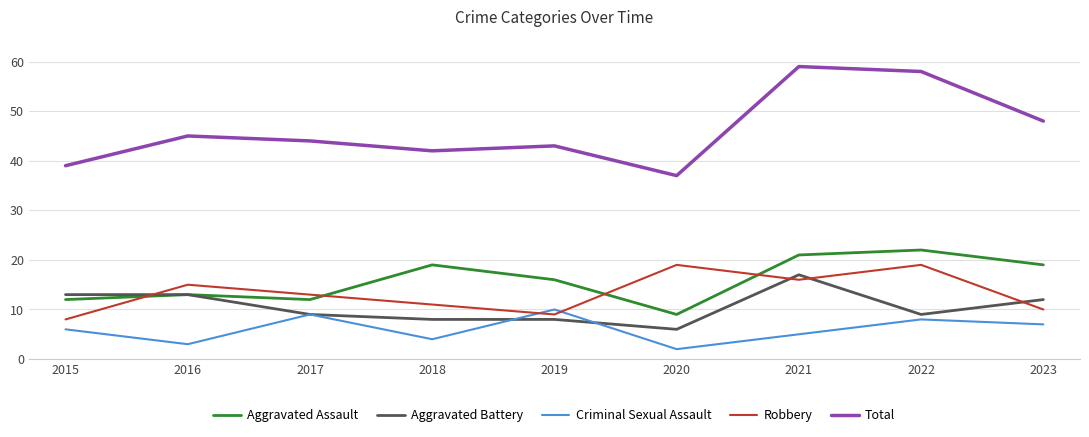

What is the total value across all series at 2023?

96